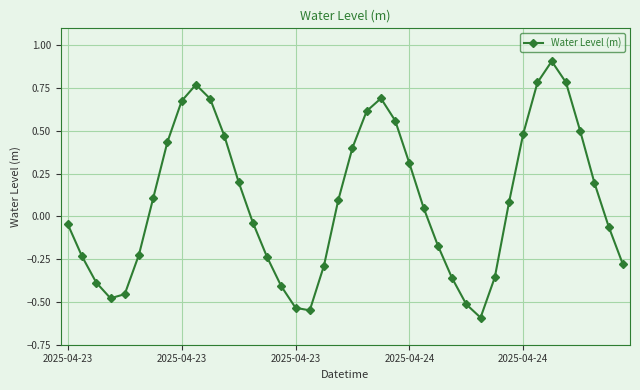

What is the difference between the maximum and minimum values?

1.5